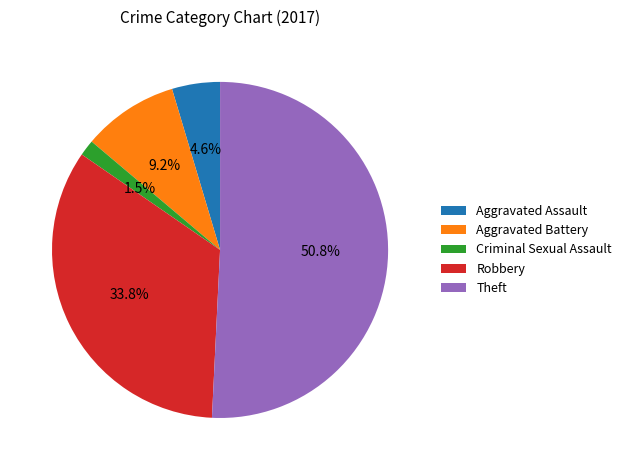

The Robbery slice represents 19% of the pie. True or false?

False